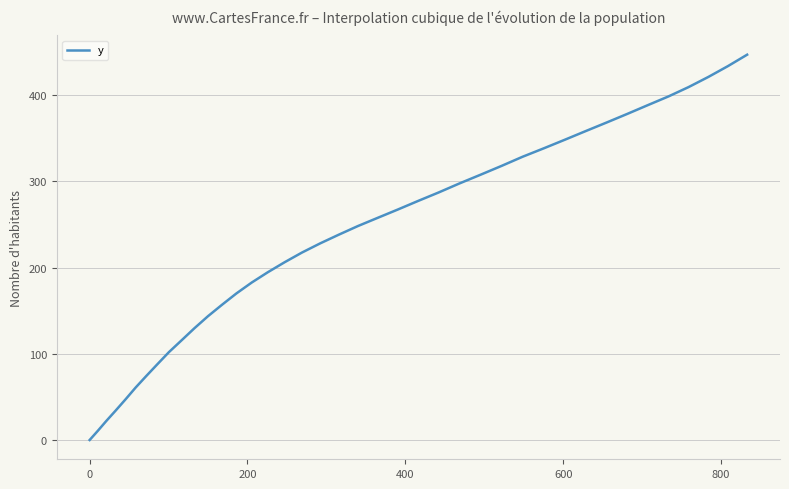

What is the maximum value shown in the chart?

447.0